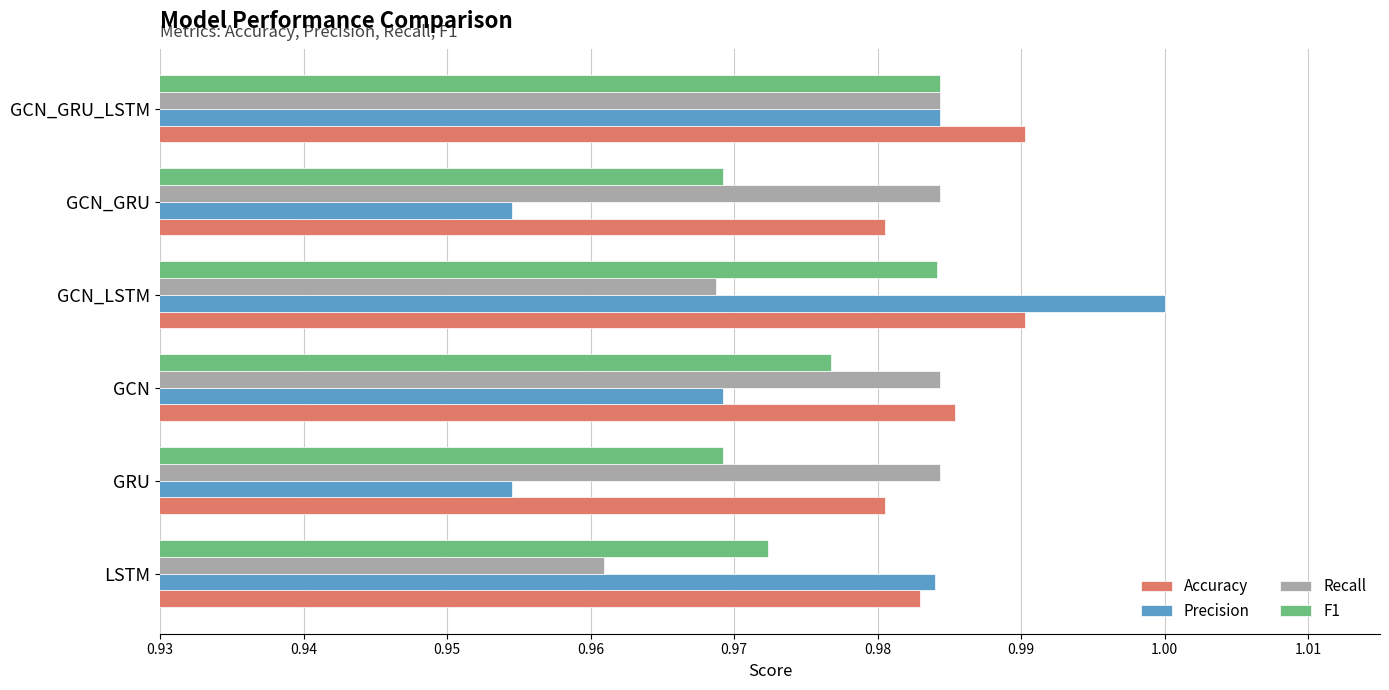

What is the total value across all series at LSTM?

3.9